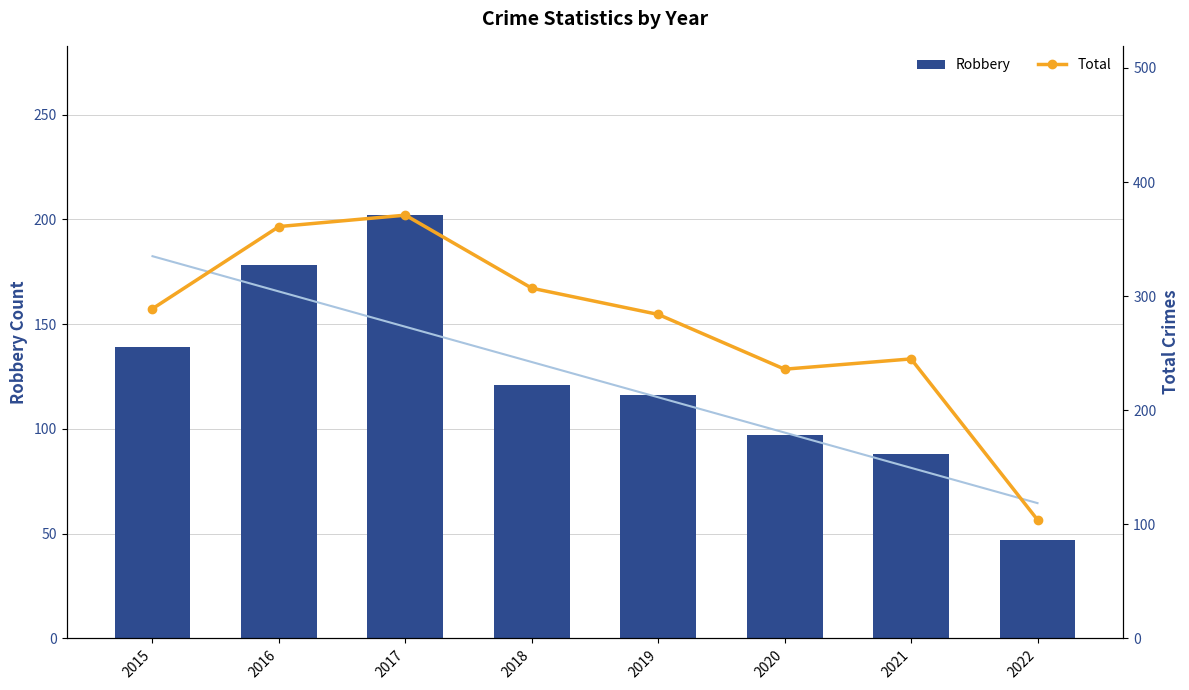

What is the value of the Total bar at the 1st from the left?

289